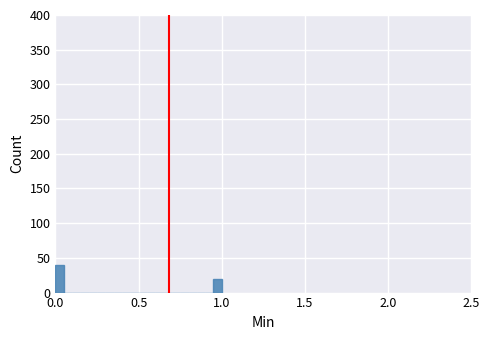

Read against the x-axis, roughly where is the centre of the tallest bar?

0.05